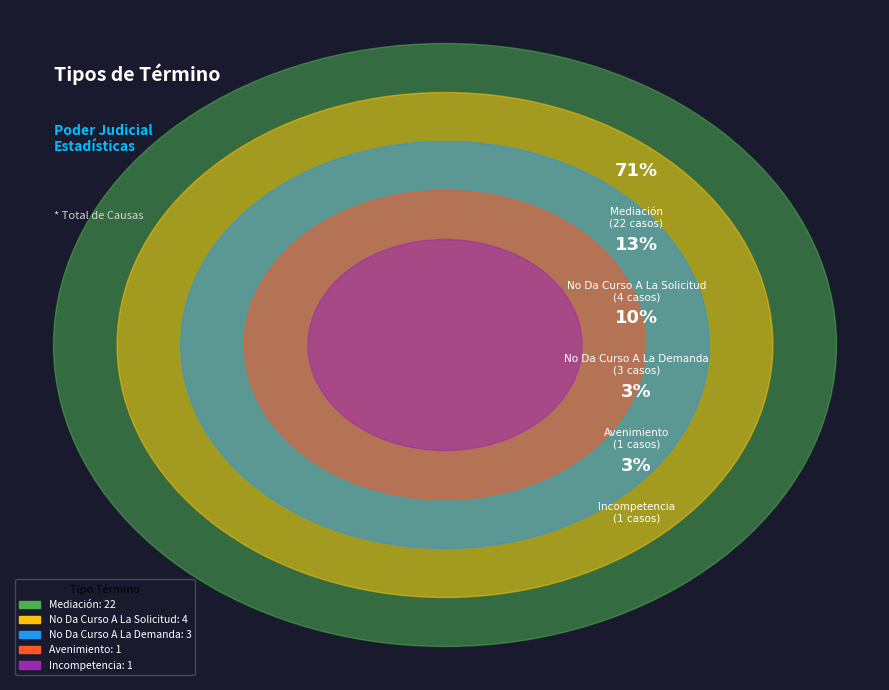

Is there a majority slice in this chart?

Yes